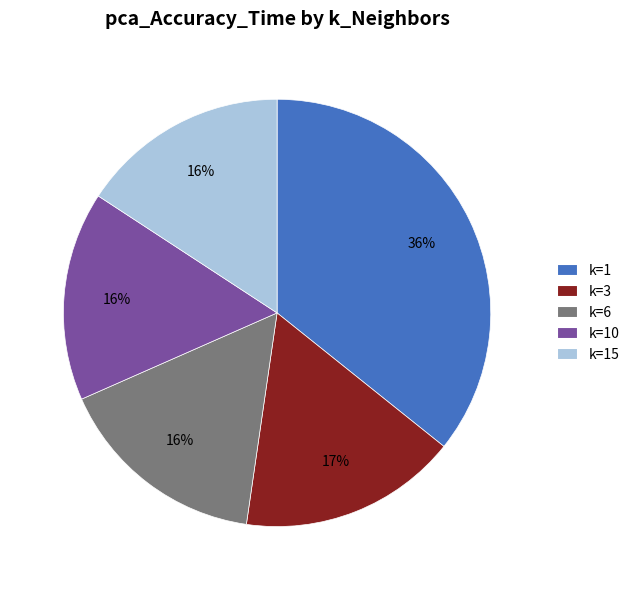

Does k=10 represent more than half of the total?

No